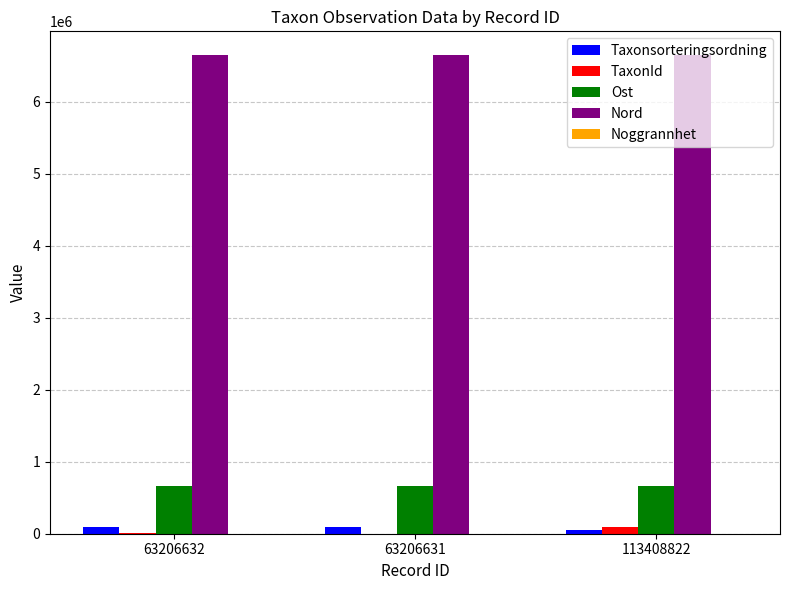

What is the total value across all series at 113408822?

7469879